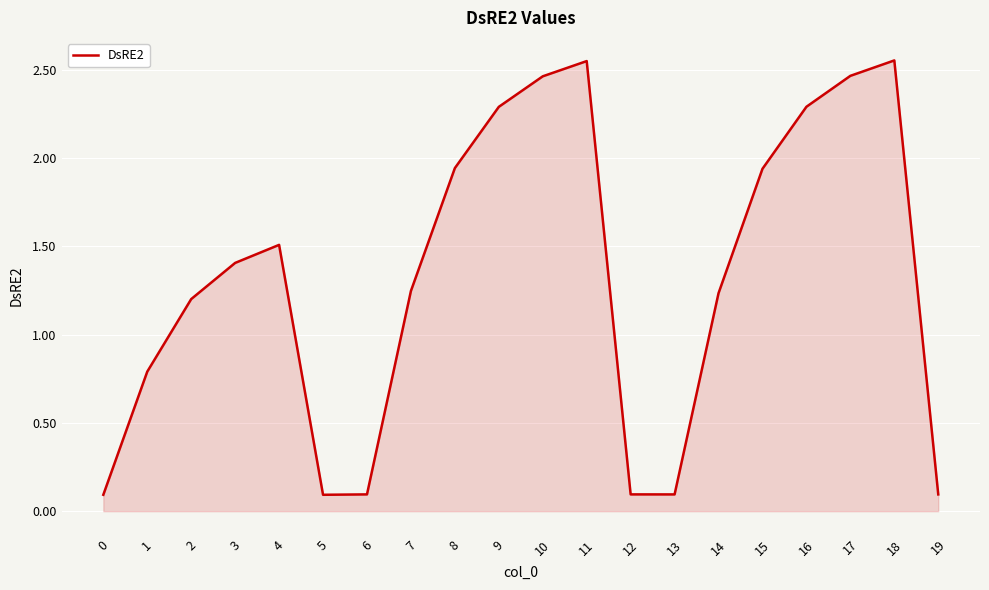

Count the number of categories in the chart.

20